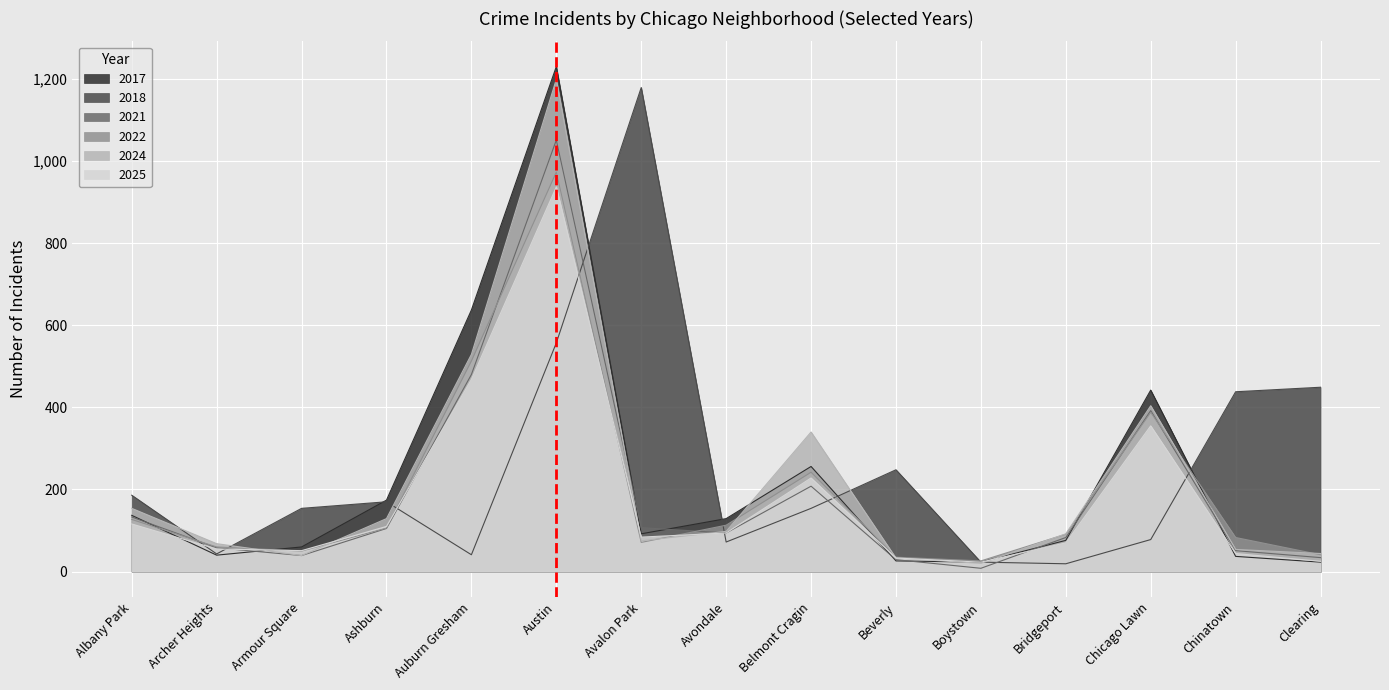

Is the value of 2024 at Bridgeport greater than the value of 2021 at Armour Square?

Yes